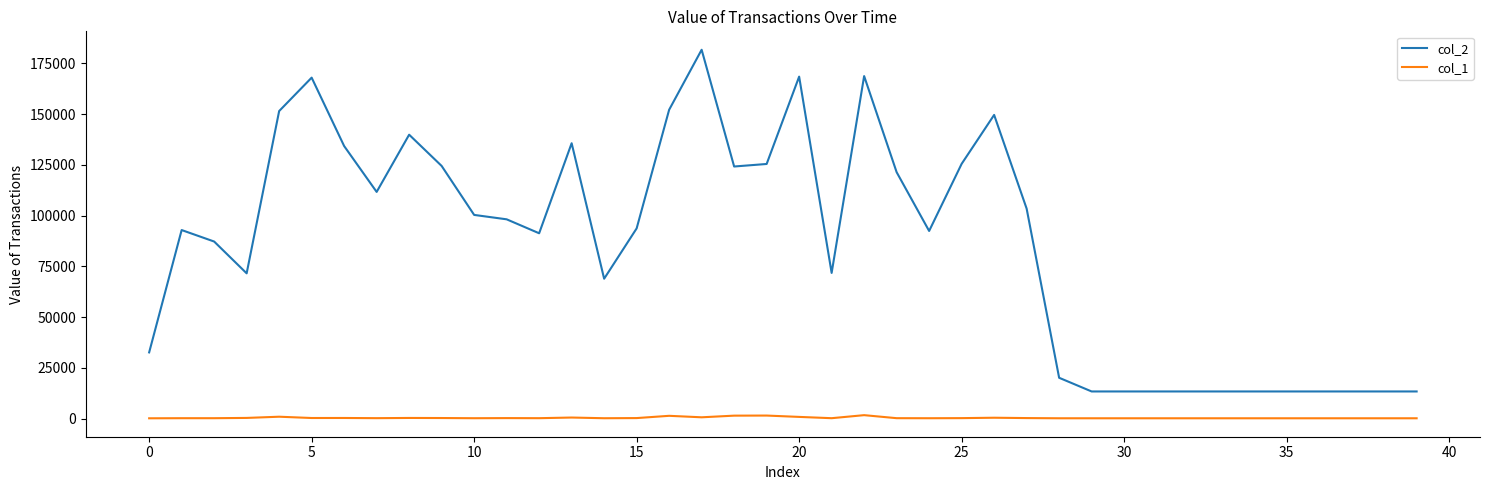

Which series has the largest total across all categories?

col_2